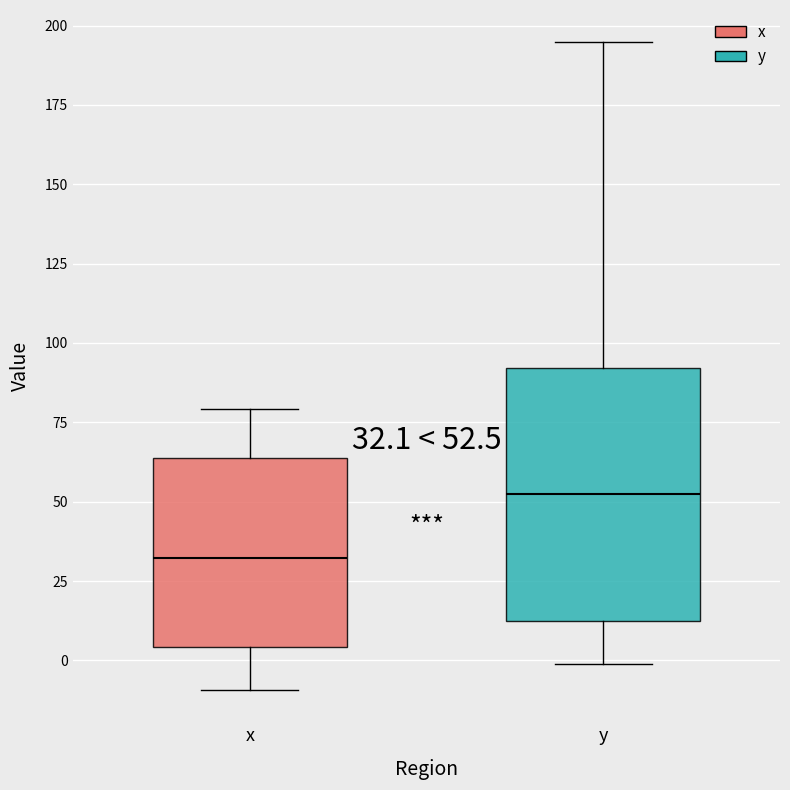

Which box's median line is the lowest?

x